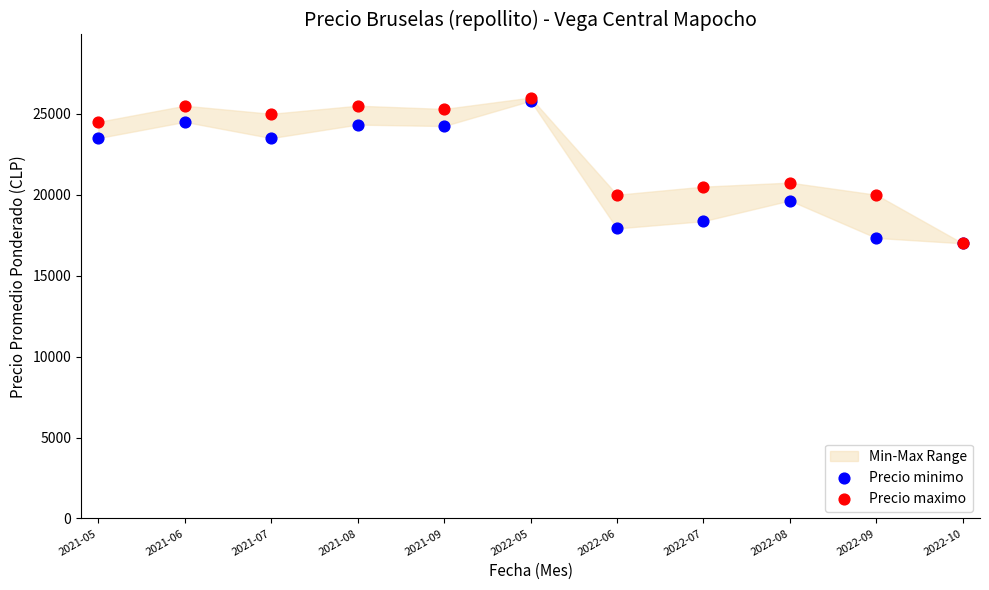

Which series has the largest Y range (max minus min)?

Precio maximo